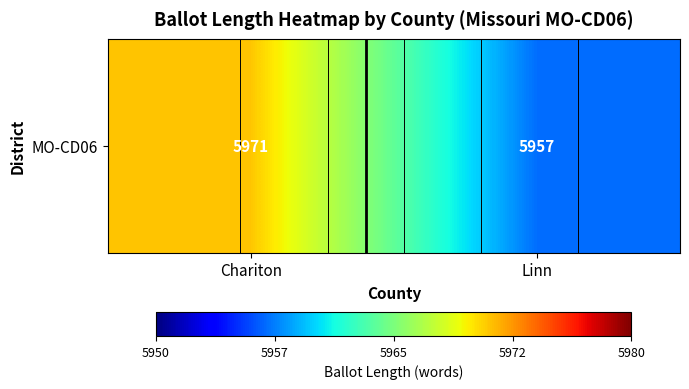

What is the smallest value displayed?

5957